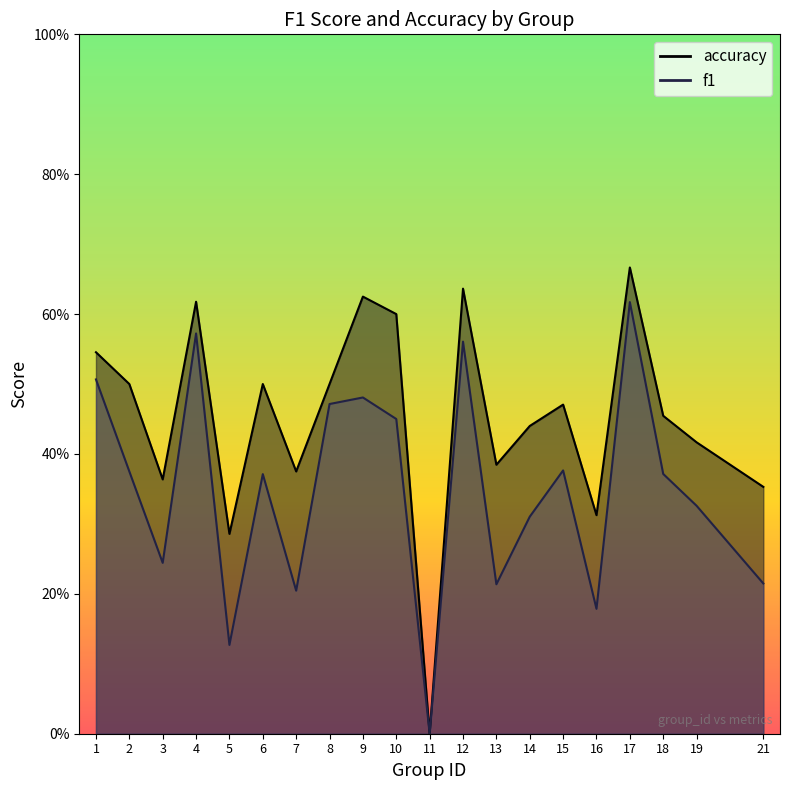

What is the spread (max minus min) of values at 2?

0.1